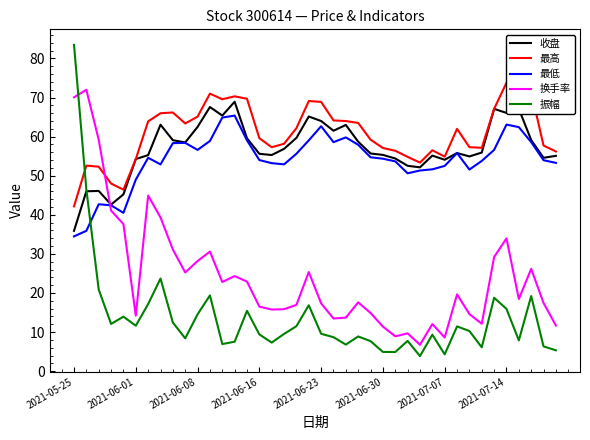

Which category has the lowest value in the 收盘 series?

2021-05-25